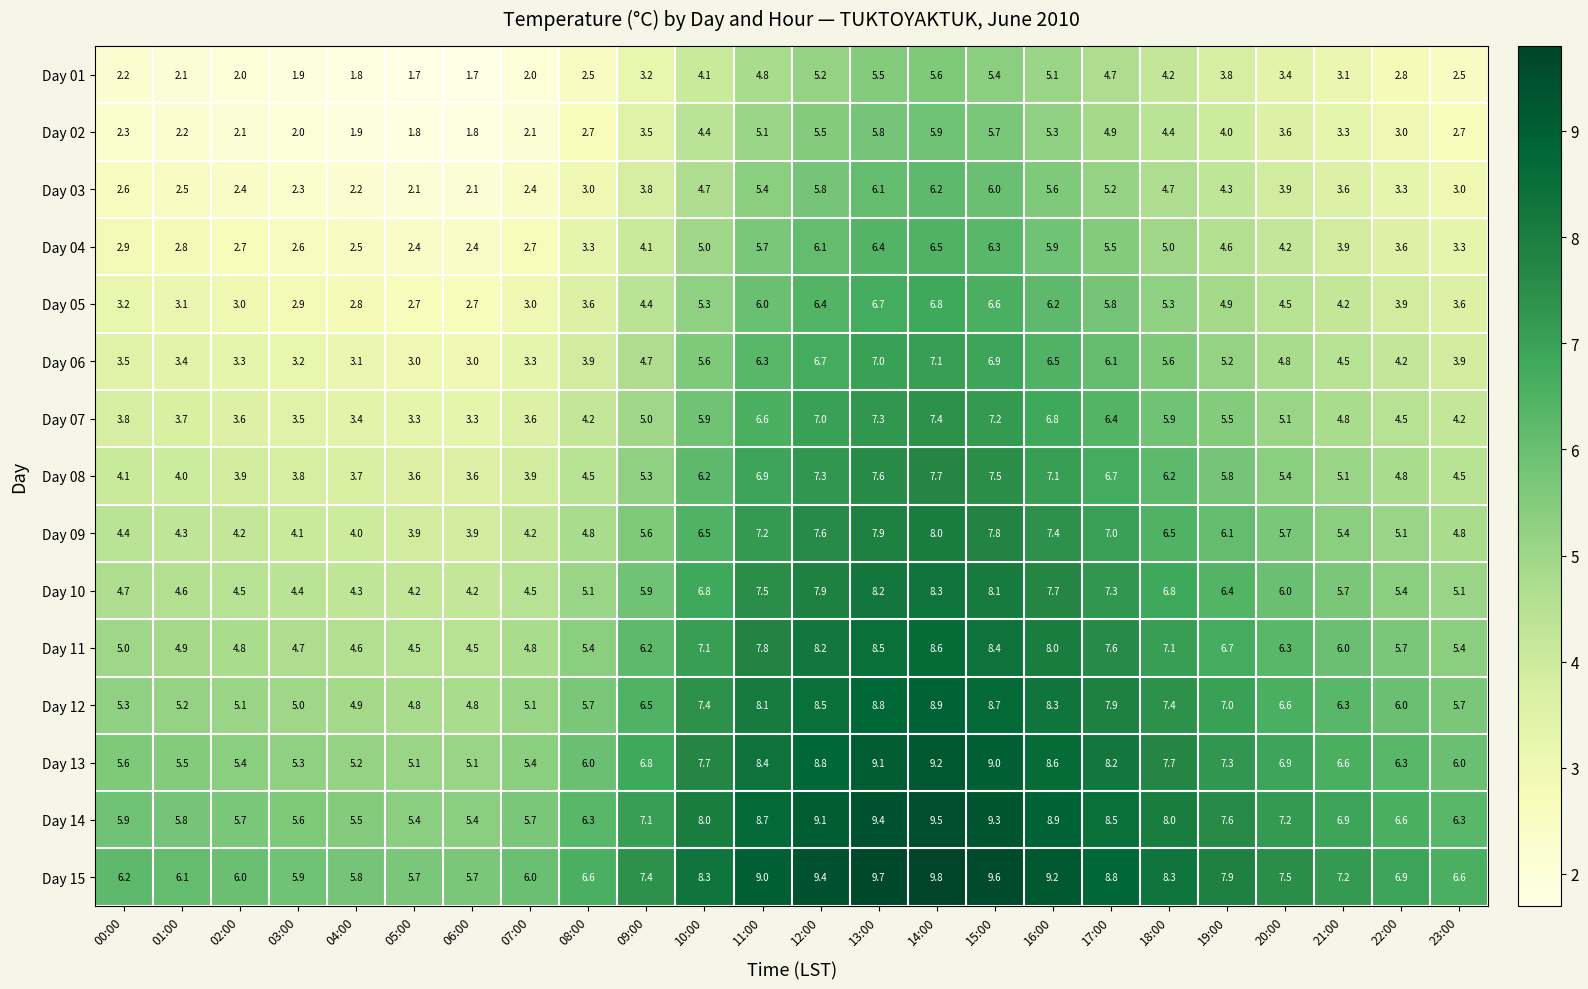

Which series has the largest total across all categories?

Day 15